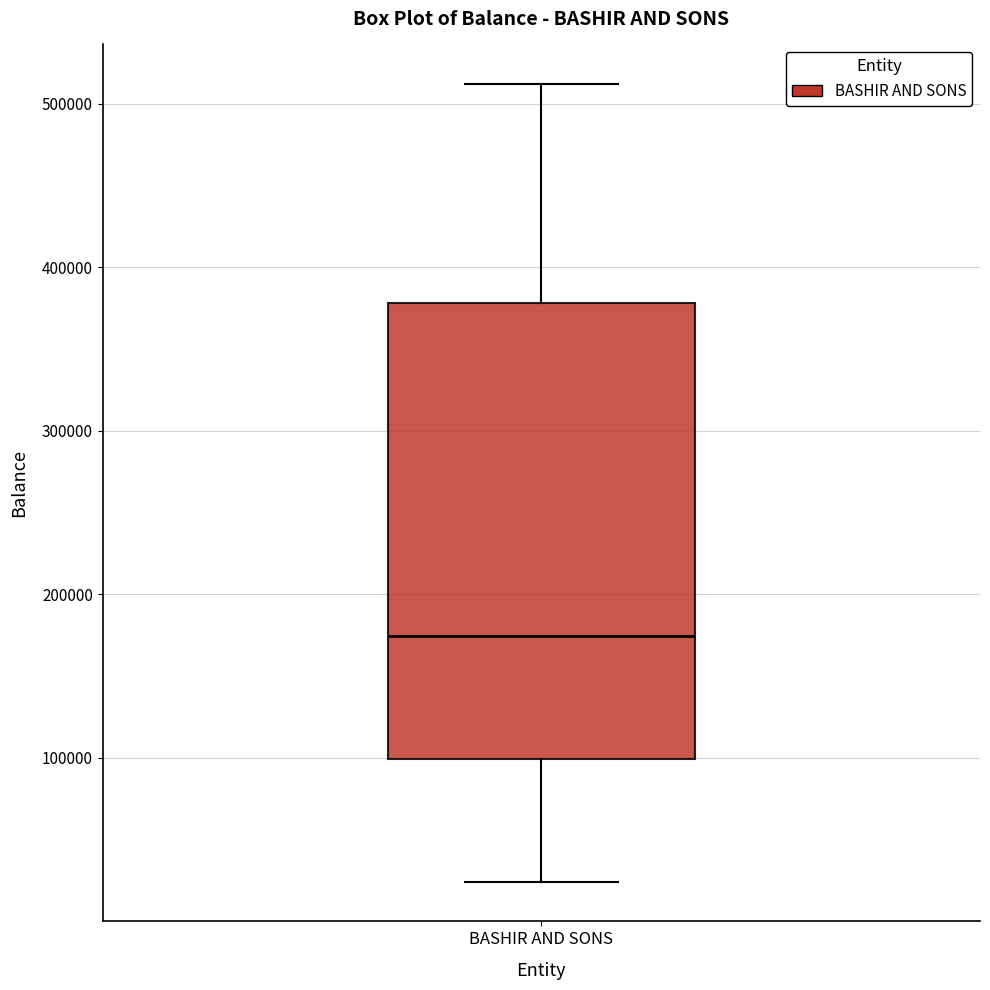

Transcribe this box plot: give where the median line is, the range the box spans, and where the two whiskers end, as read against the y-axis. The values are not printed on the chart, so give them approximately, as read against the axis.

median 170000, box 100000 to 380000, whiskers 20000 to 510000